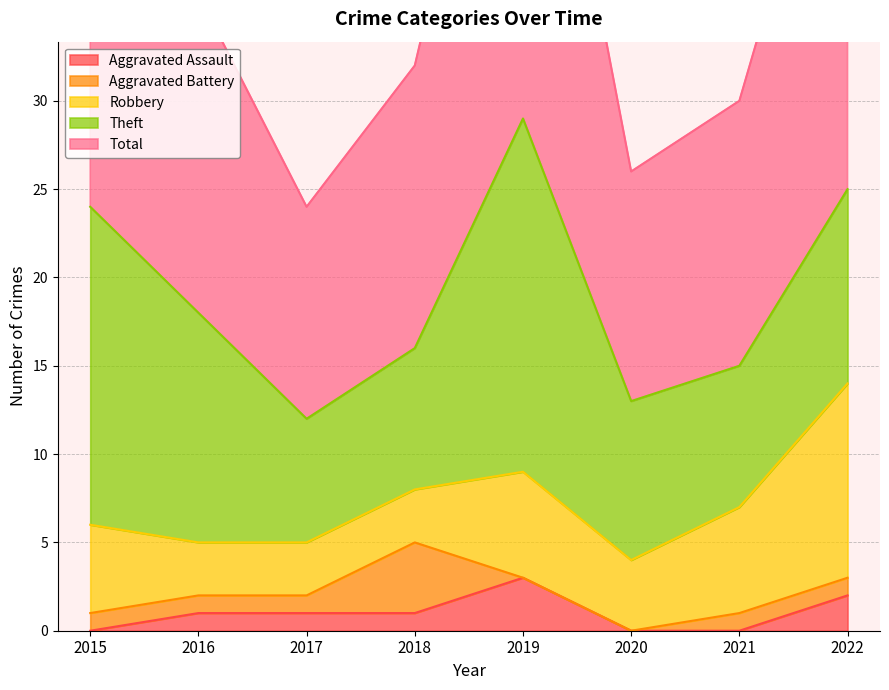

What is the difference between the highest and lowest values at 2020?

13